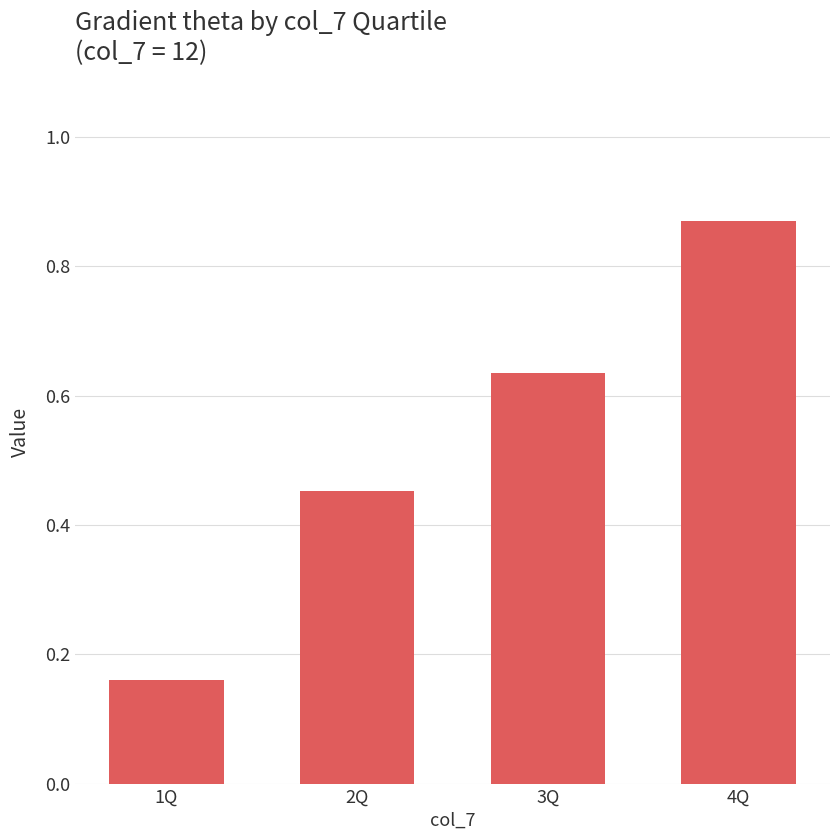

What is the change in value from 2Q to 3Q?

+0.2